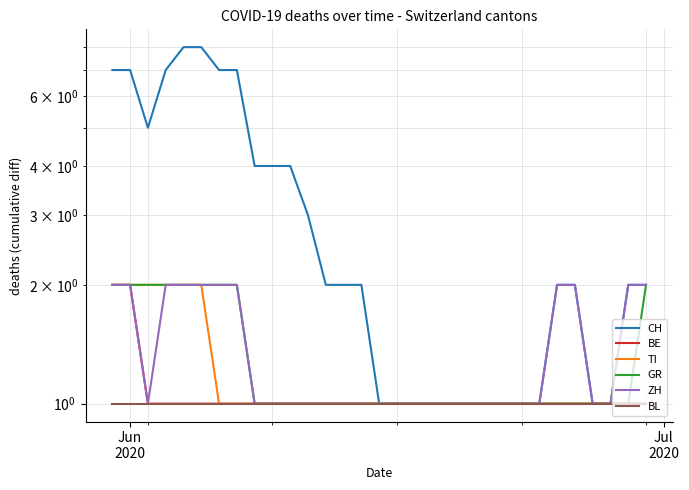

Which series has the largest total across all categories?

CH